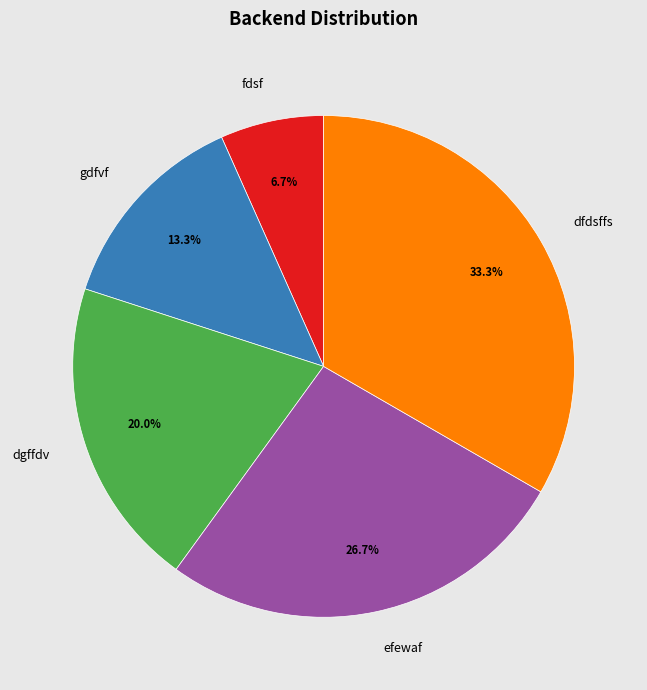

The efewaf slice represents 27% of the pie. True or false?

True